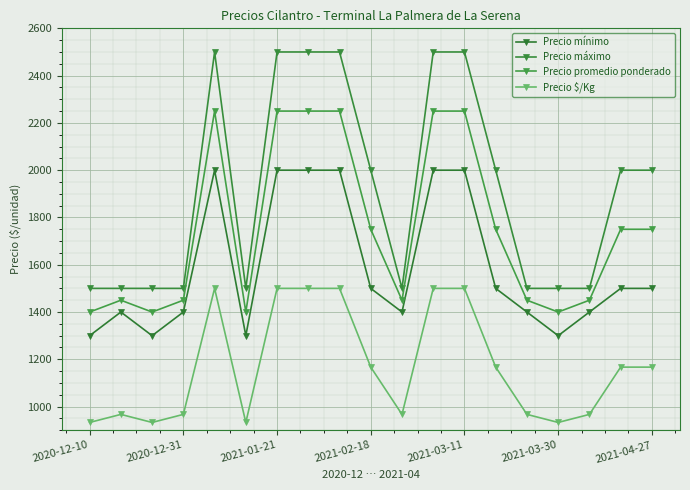

How many categories are shown in the chart?

19